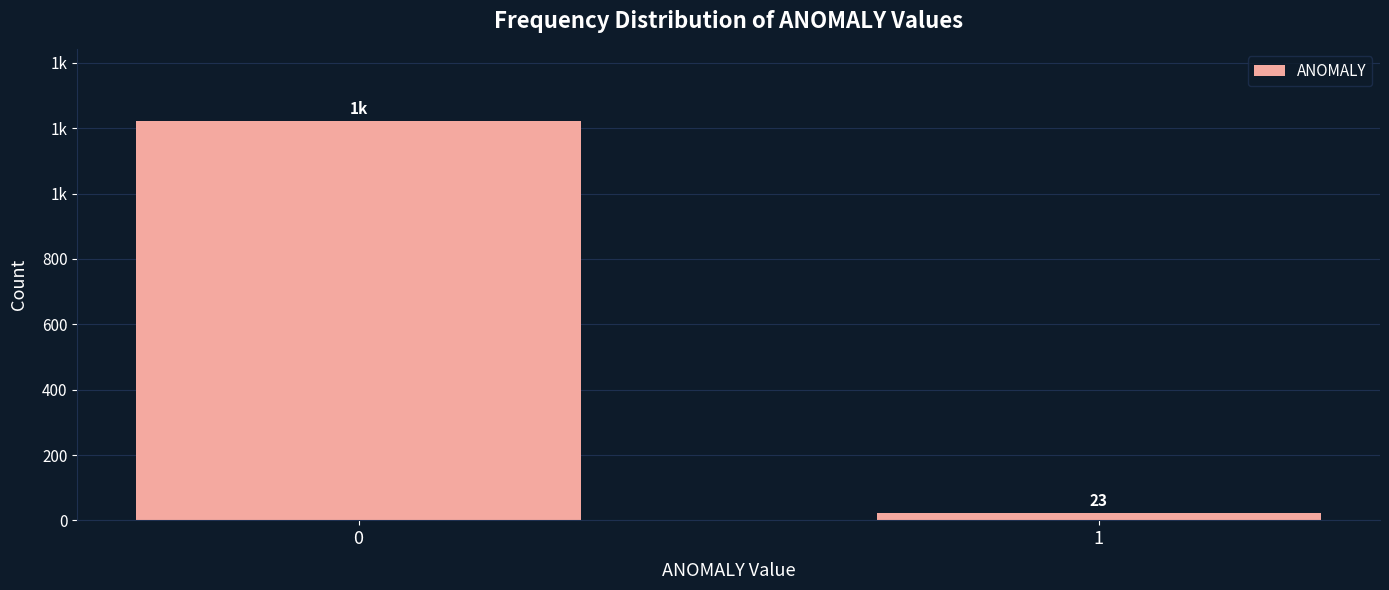

Does the chart contain any negative values?

No